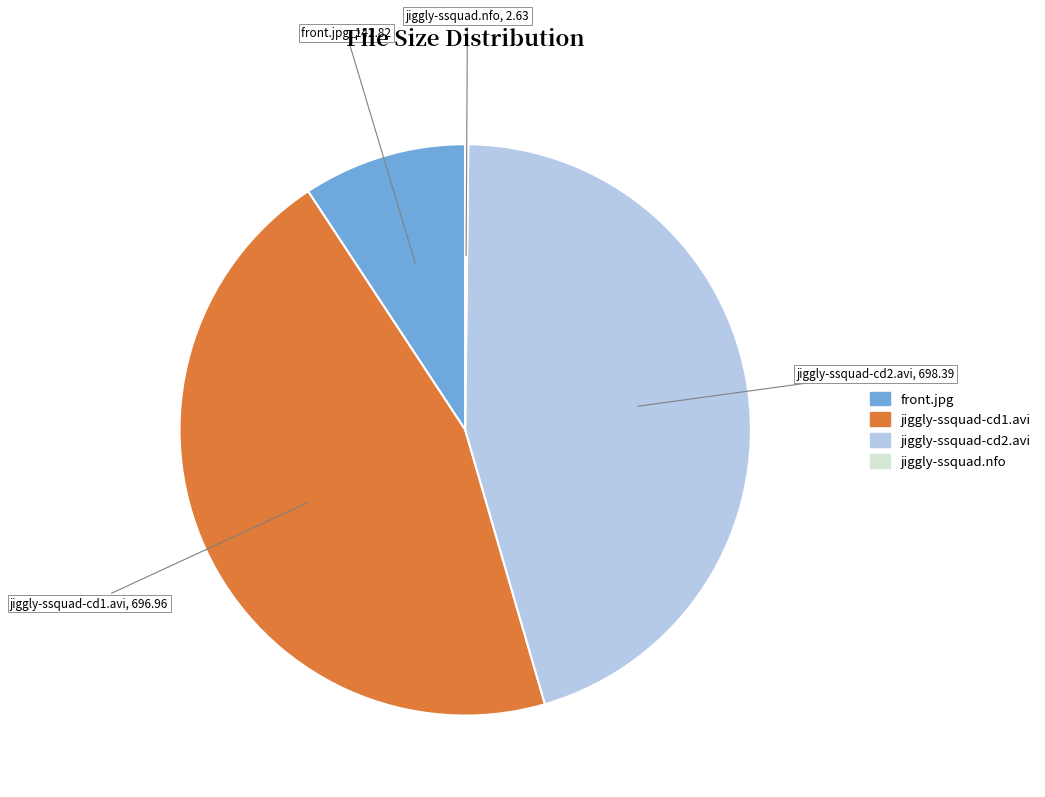

Is the sum of jiggly-ssquad-cd2.avi and jiggly-ssquad-cd1.avi greater than half?

Yes